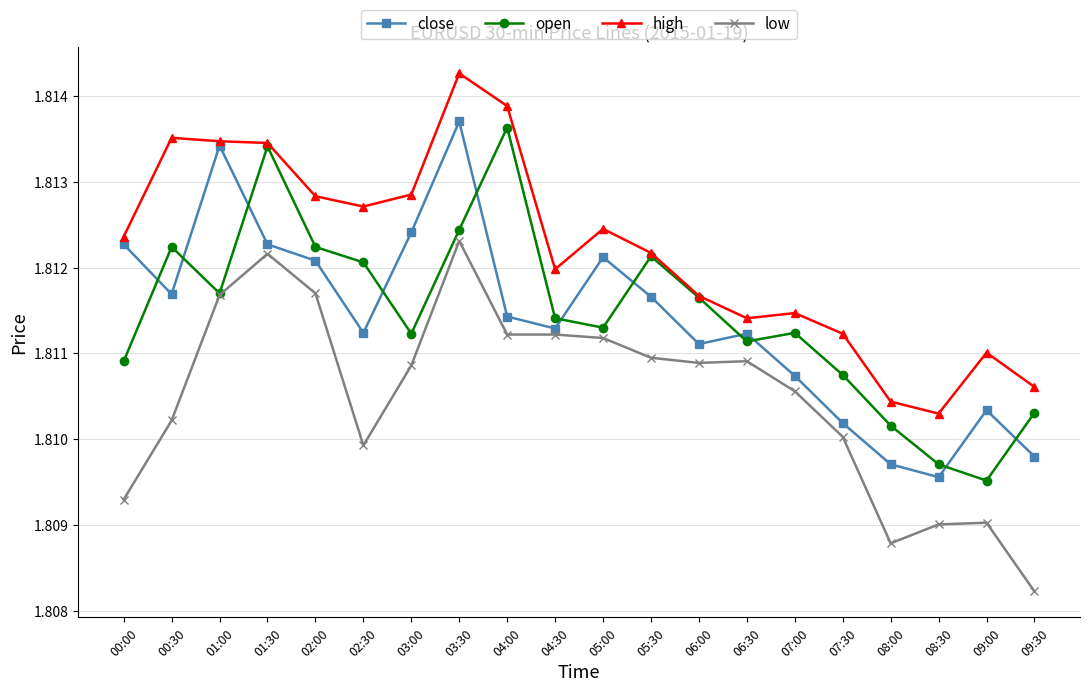

What is the sum of all low values?

36.2